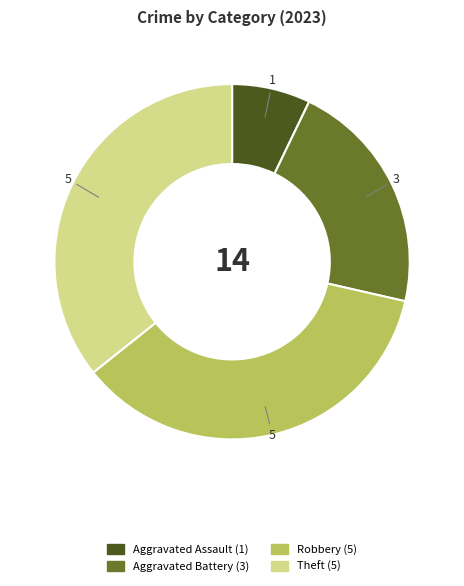

Is there a majority slice in this chart?

No